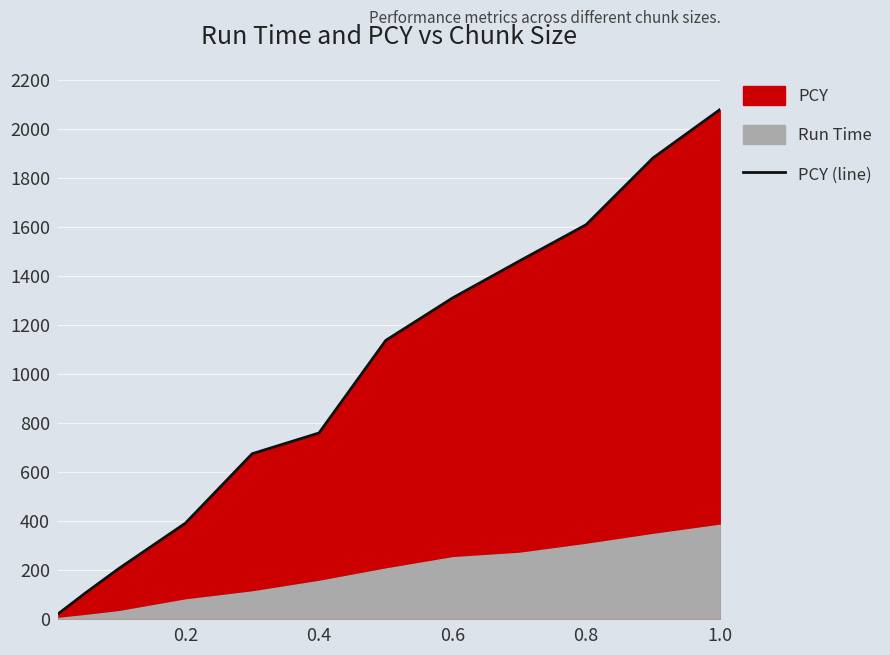

True or false: there are more than 1 points higher than both neighbors.

False